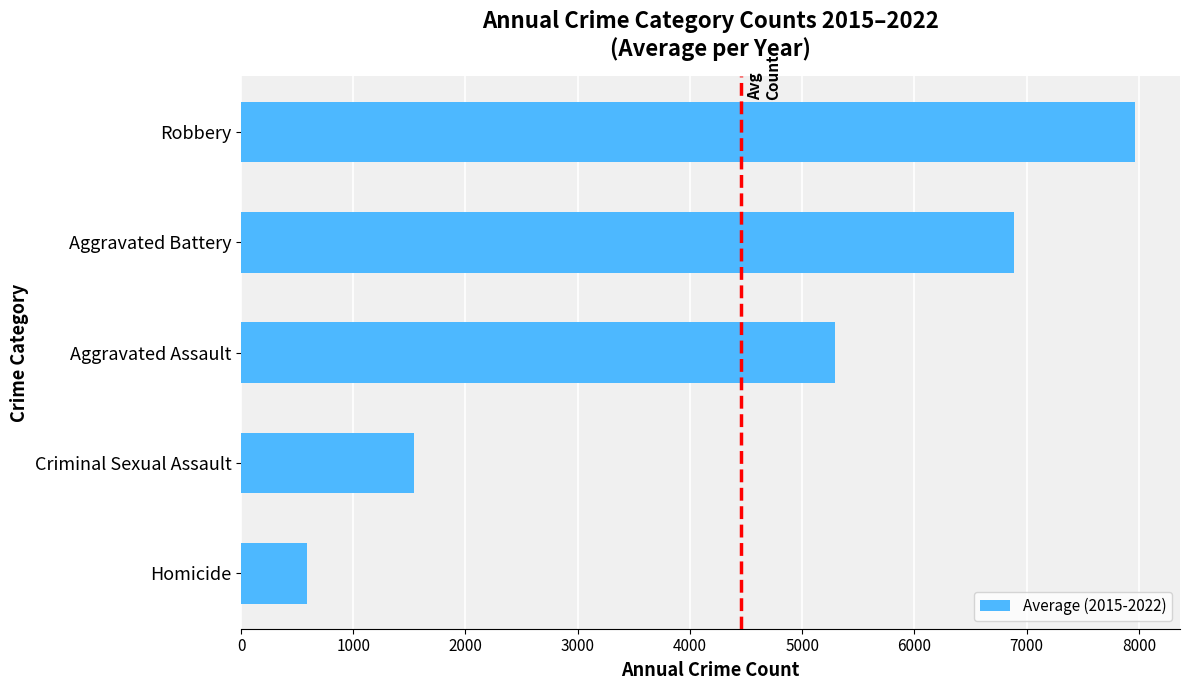

The chart shows a value of 5290.6 at Aggravated Assault. True or false?

True